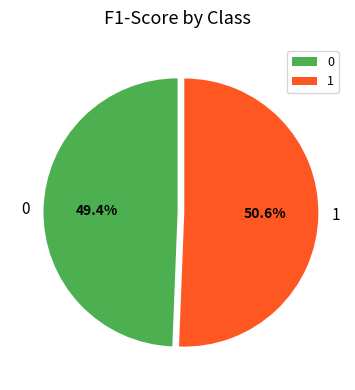

How many slices are in this pie chart?

2